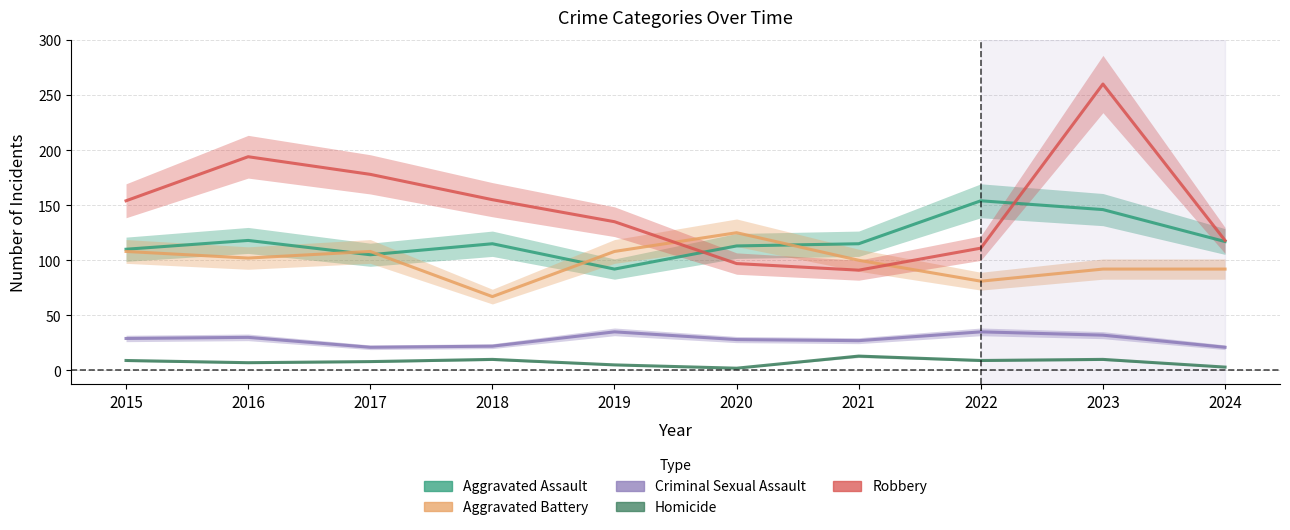

True or false: Criminal Sexual Assault and Robbery intersect in this chart.

False